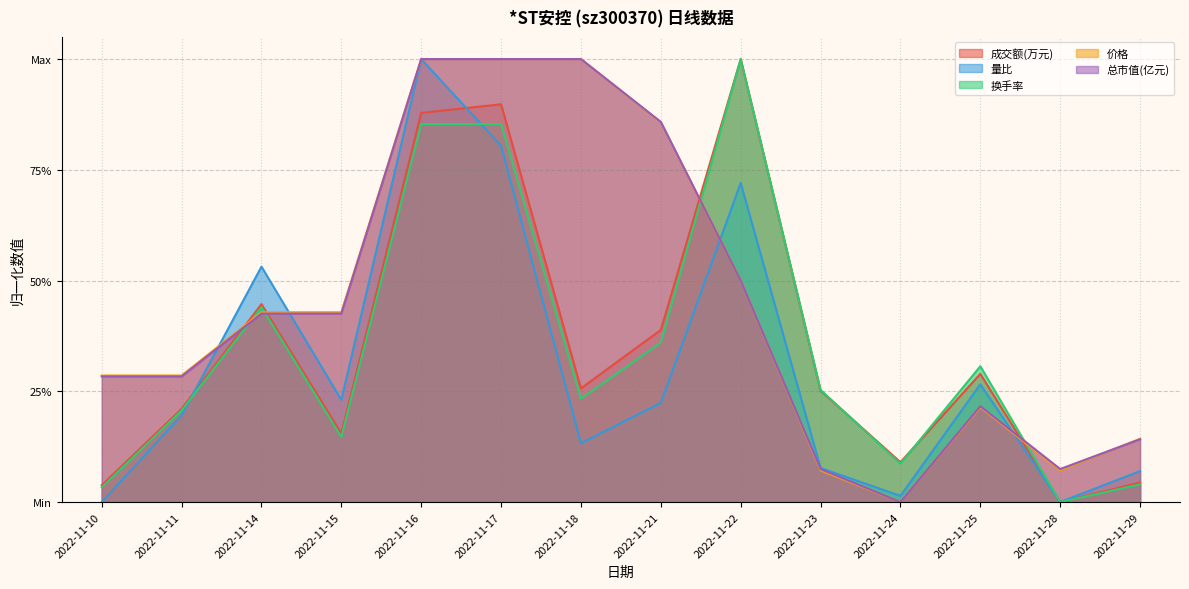

What are all the series names shown in the legend?

成交额(万元), 量比, 换手率, 价格, 总市值(亿元)